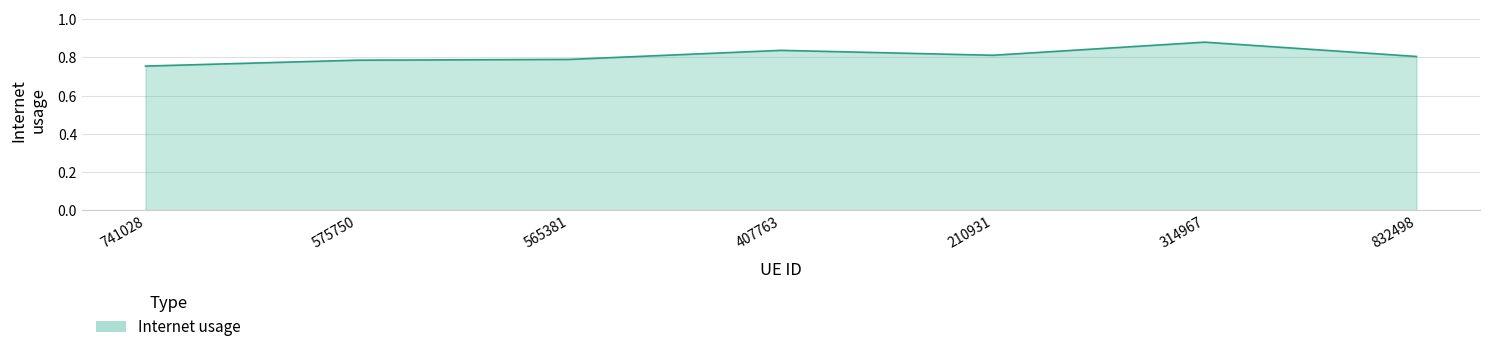

What is the difference between the maximum and second lowest values?

0.1